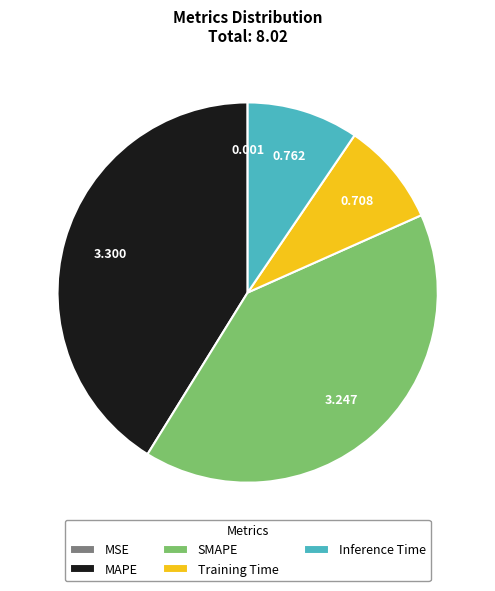

Is the sum of MAPE and Inference Time greater than half?

Yes